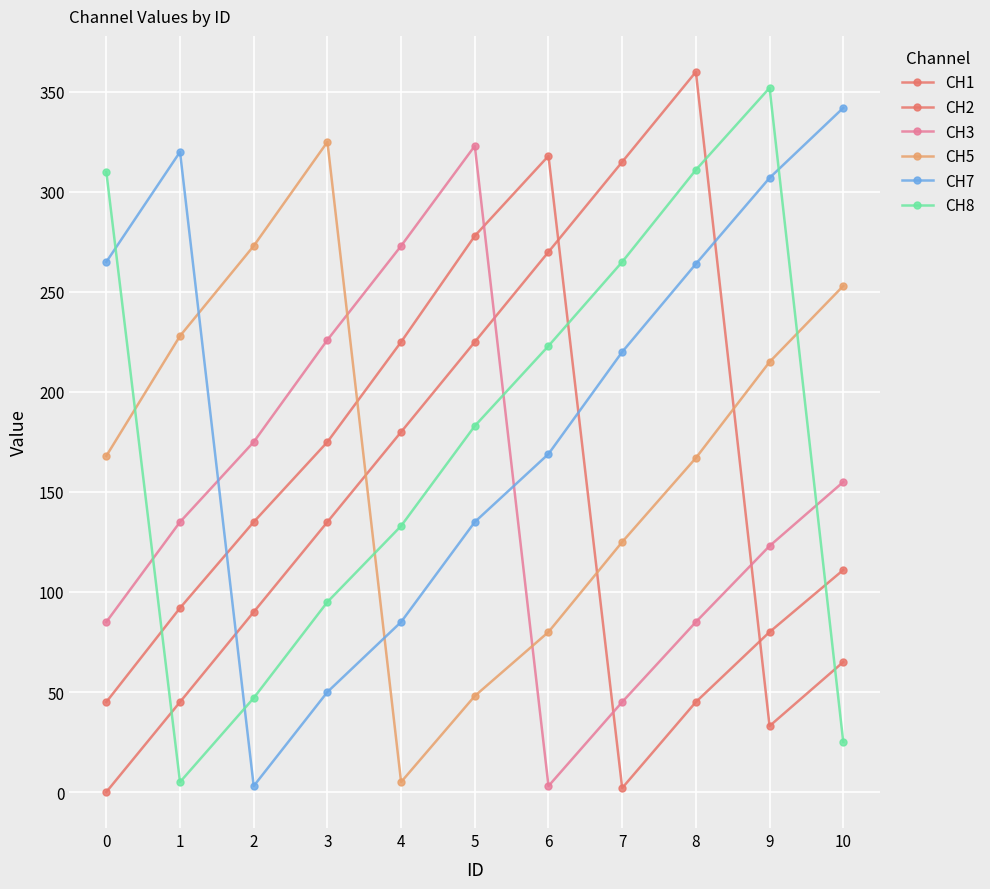

How many lines are shown in the chart?

6